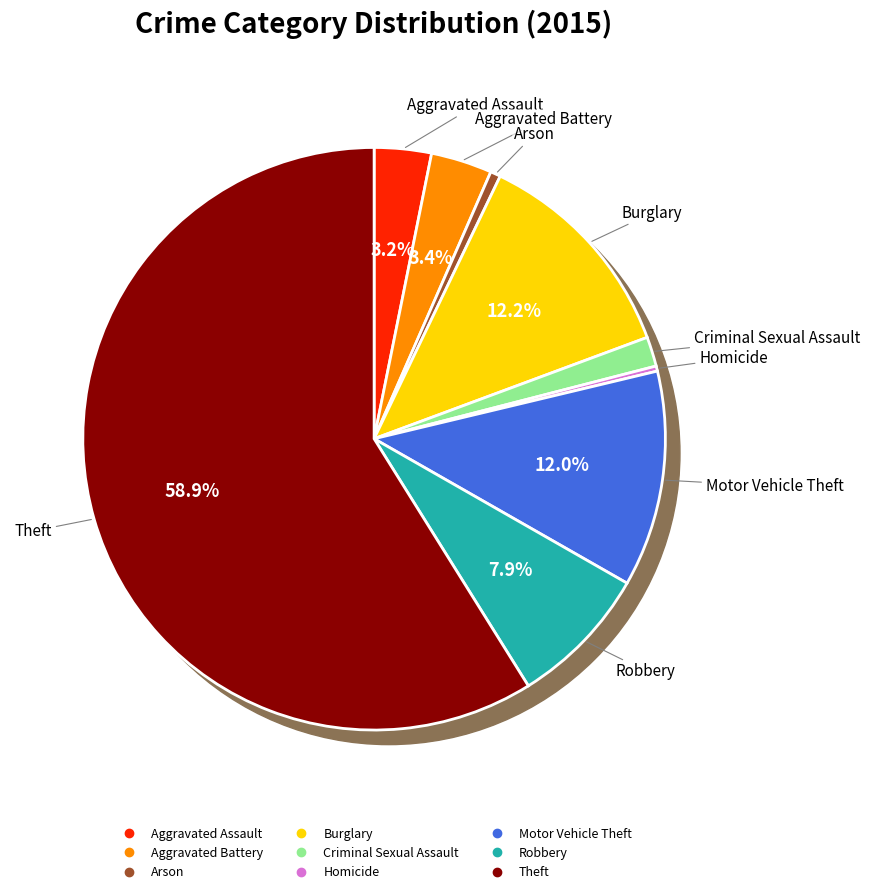

Which slice is the smallest?

Homicide